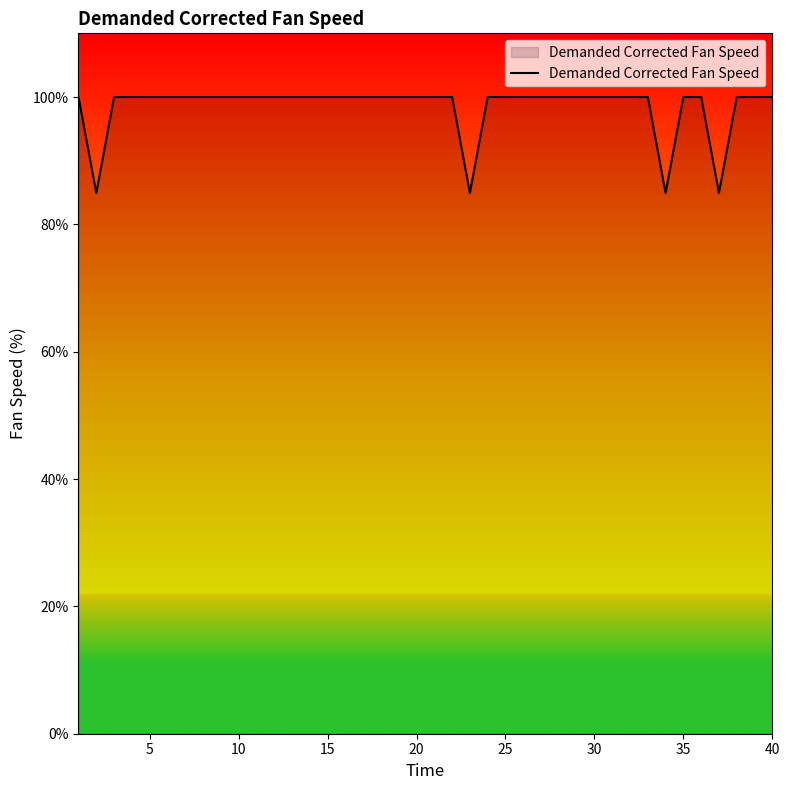

What is the difference between the maximum and minimum values?

15.1